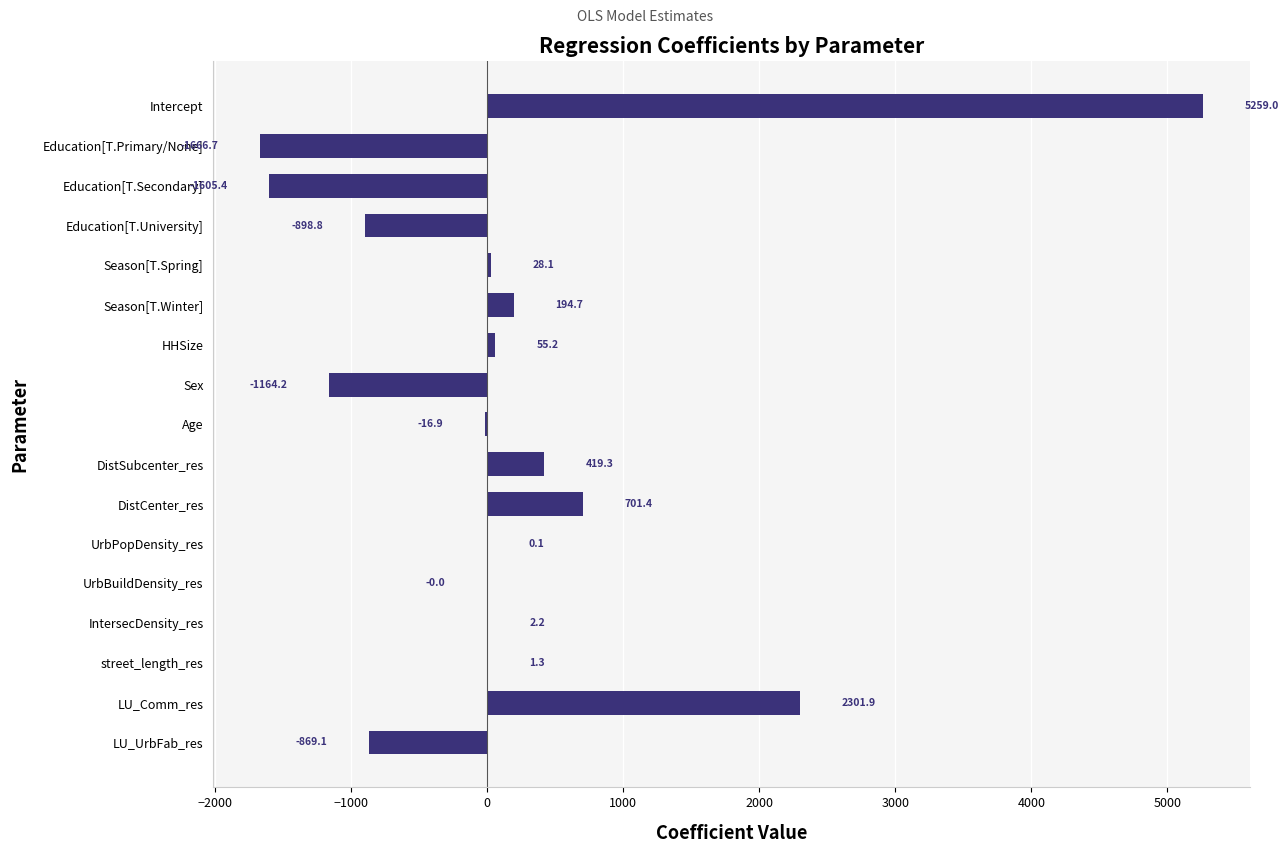

Where is the data nearest to the value 1796?

LU_Comm_res